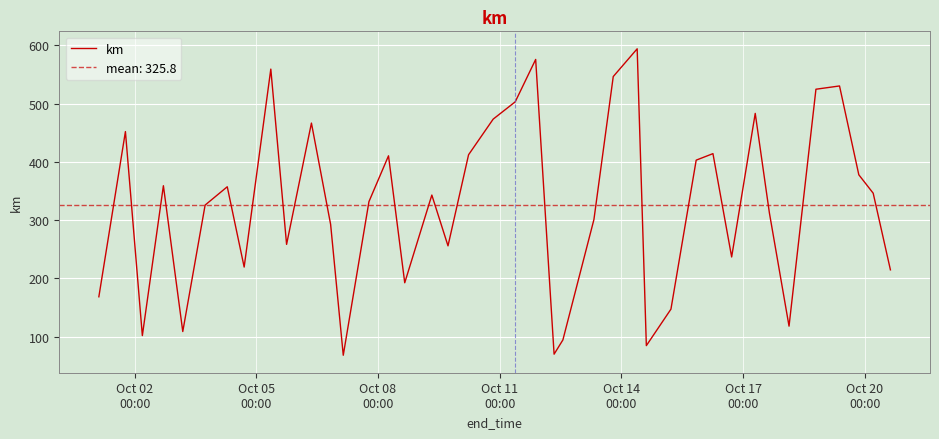

What is the highest value of the km series?

594.0